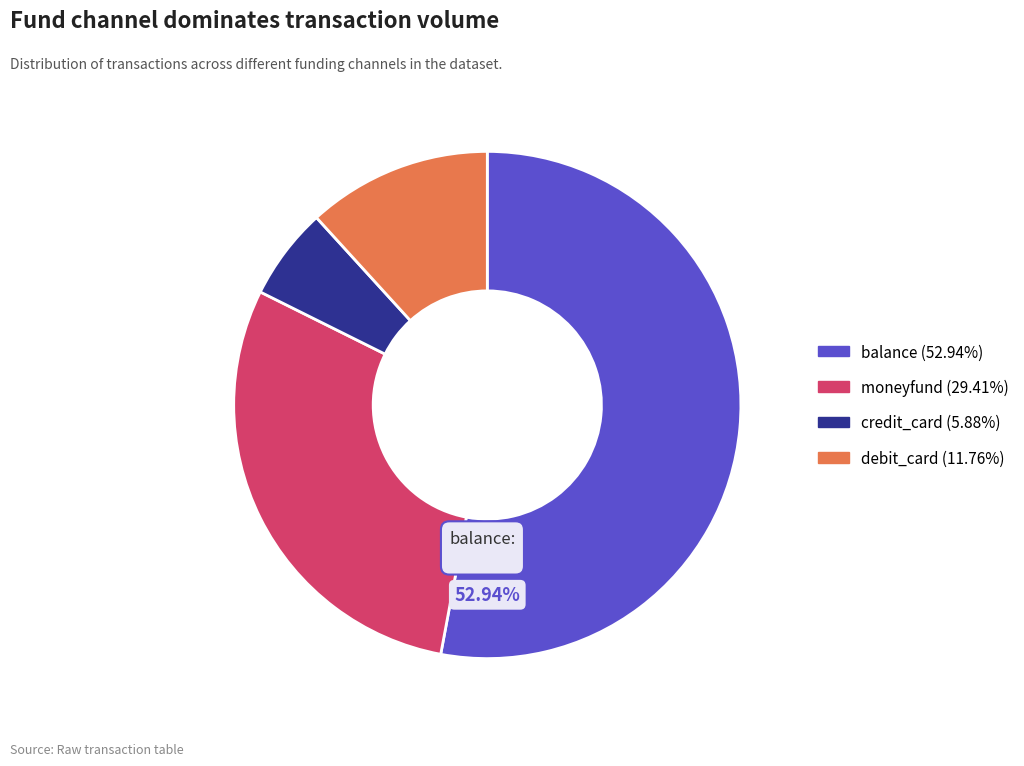

To the nearest percent, what is the average slice percentage?

25%